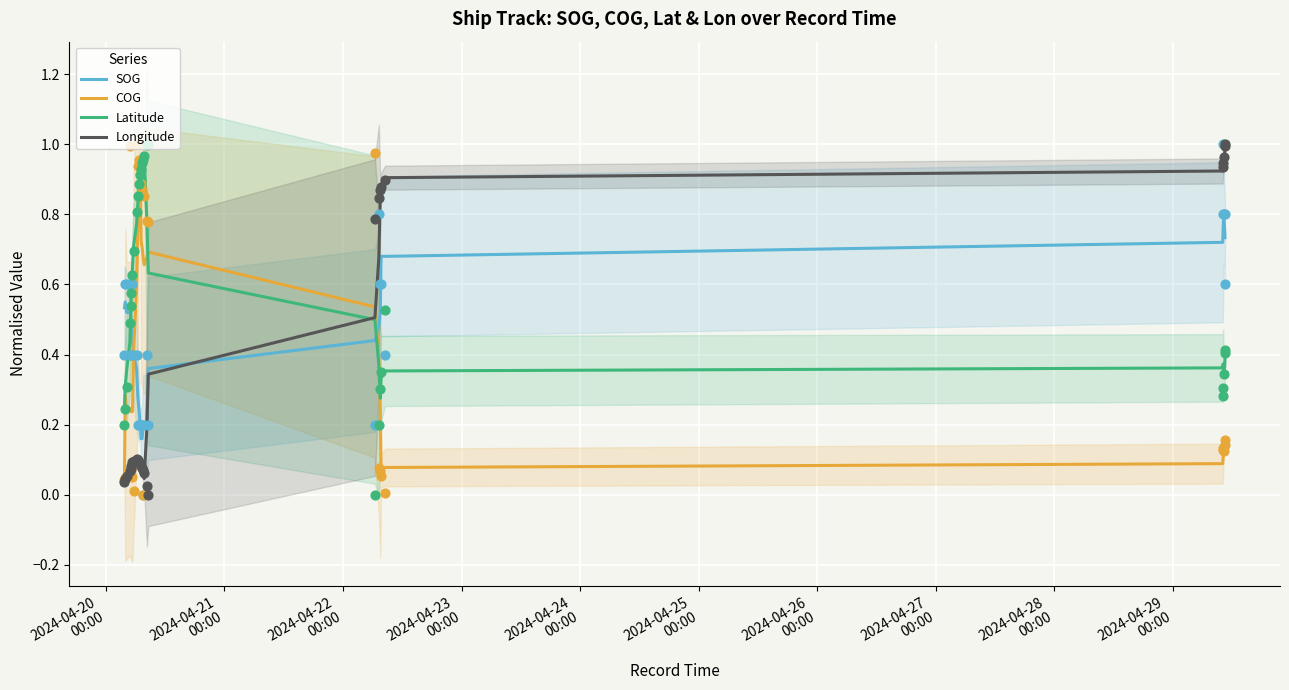

Which series has the largest total across all categories?

Latitude